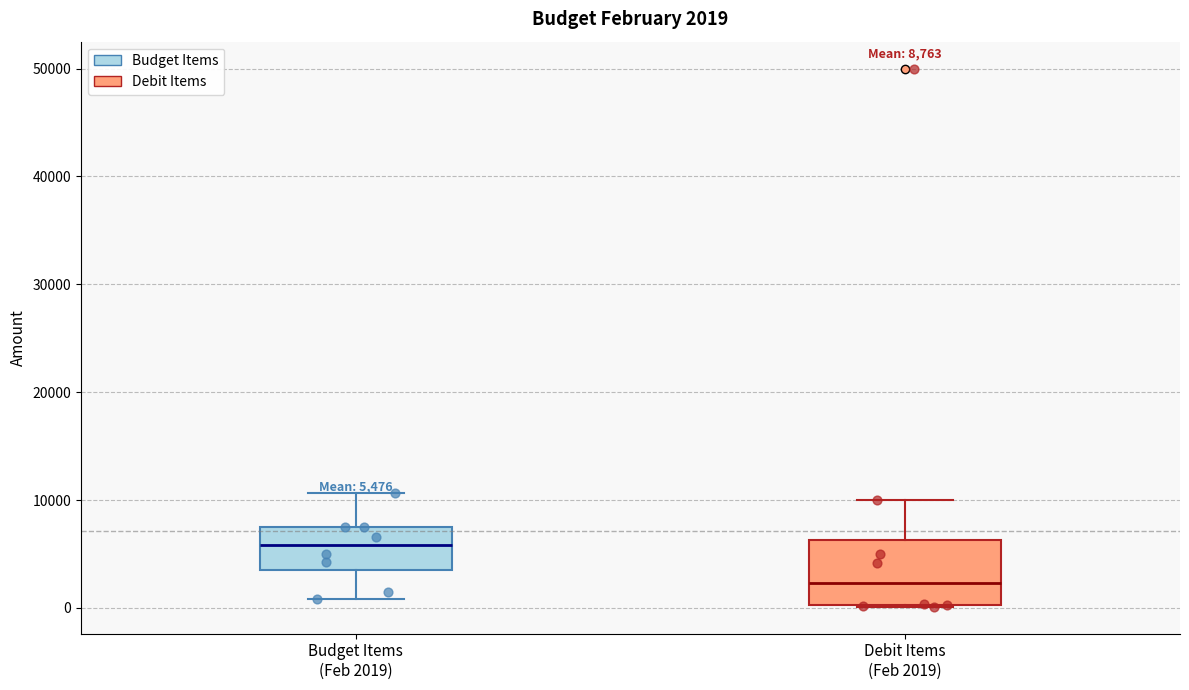

Which box has the lowest median line?

Debit Items (Feb 2019)